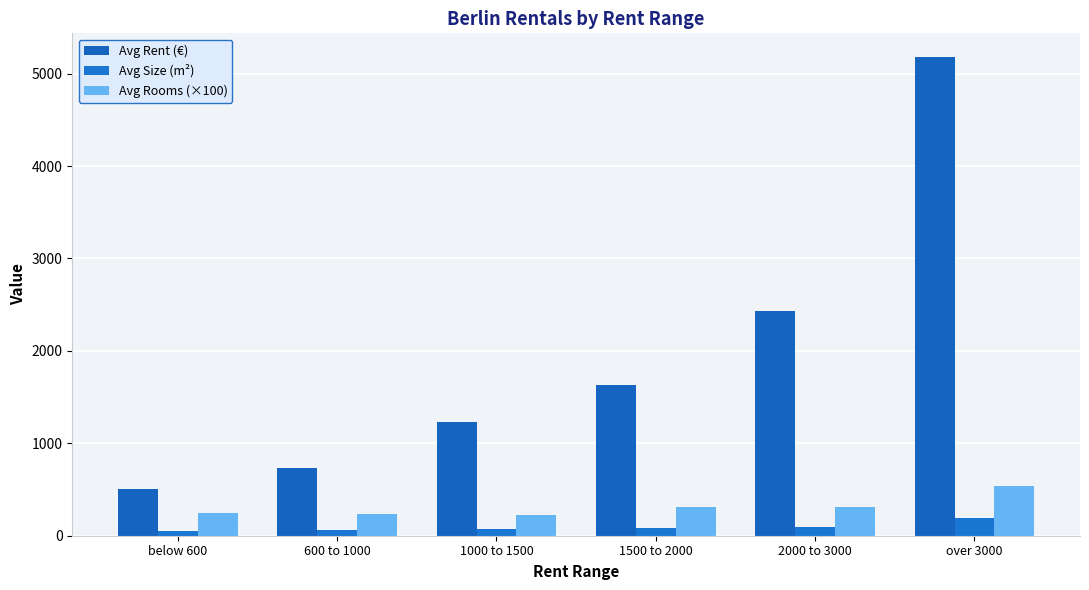

At which label does Avg Rent (€) first exceed 1634?

2000 to 3000